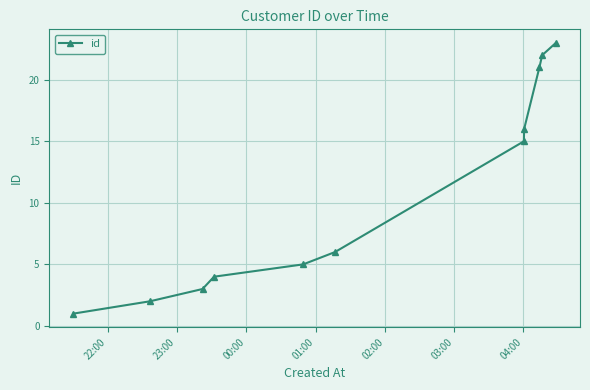

What is the difference between the maximum and second lowest values?

21